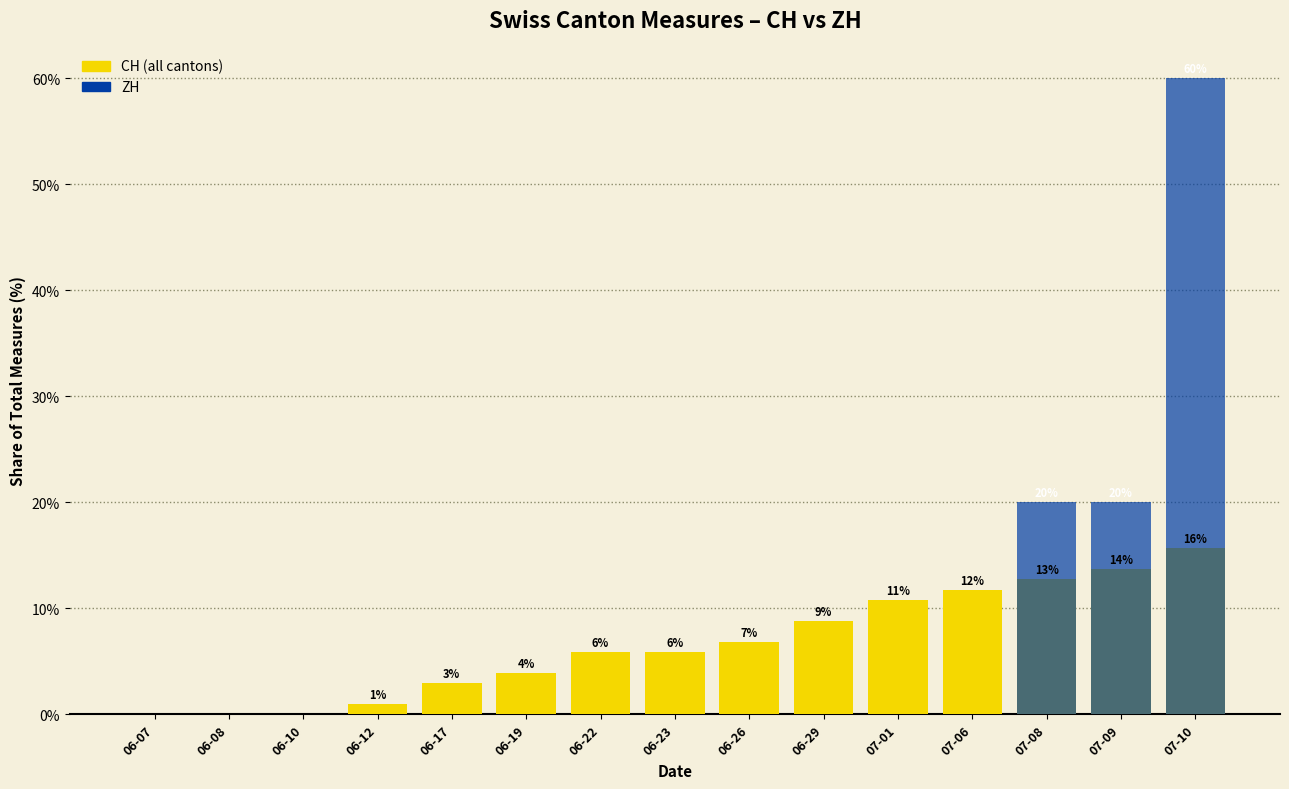

What is the difference between the highest and lowest values at 06-19?

3.9